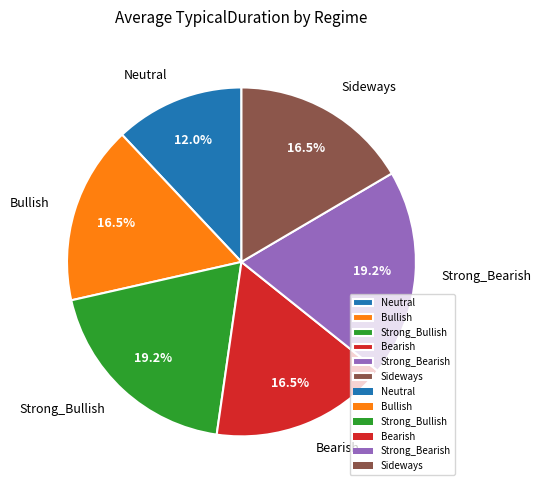

Between Neutral and Strong_Bearish, which is larger?

Strong_Bearish